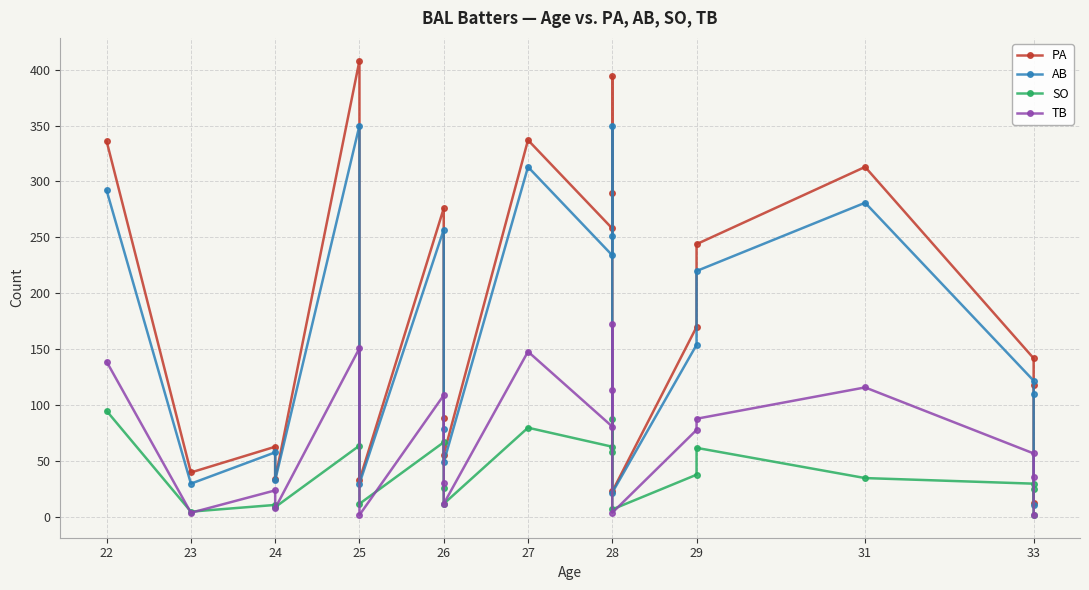

Between 27 and 28, which is larger?

27